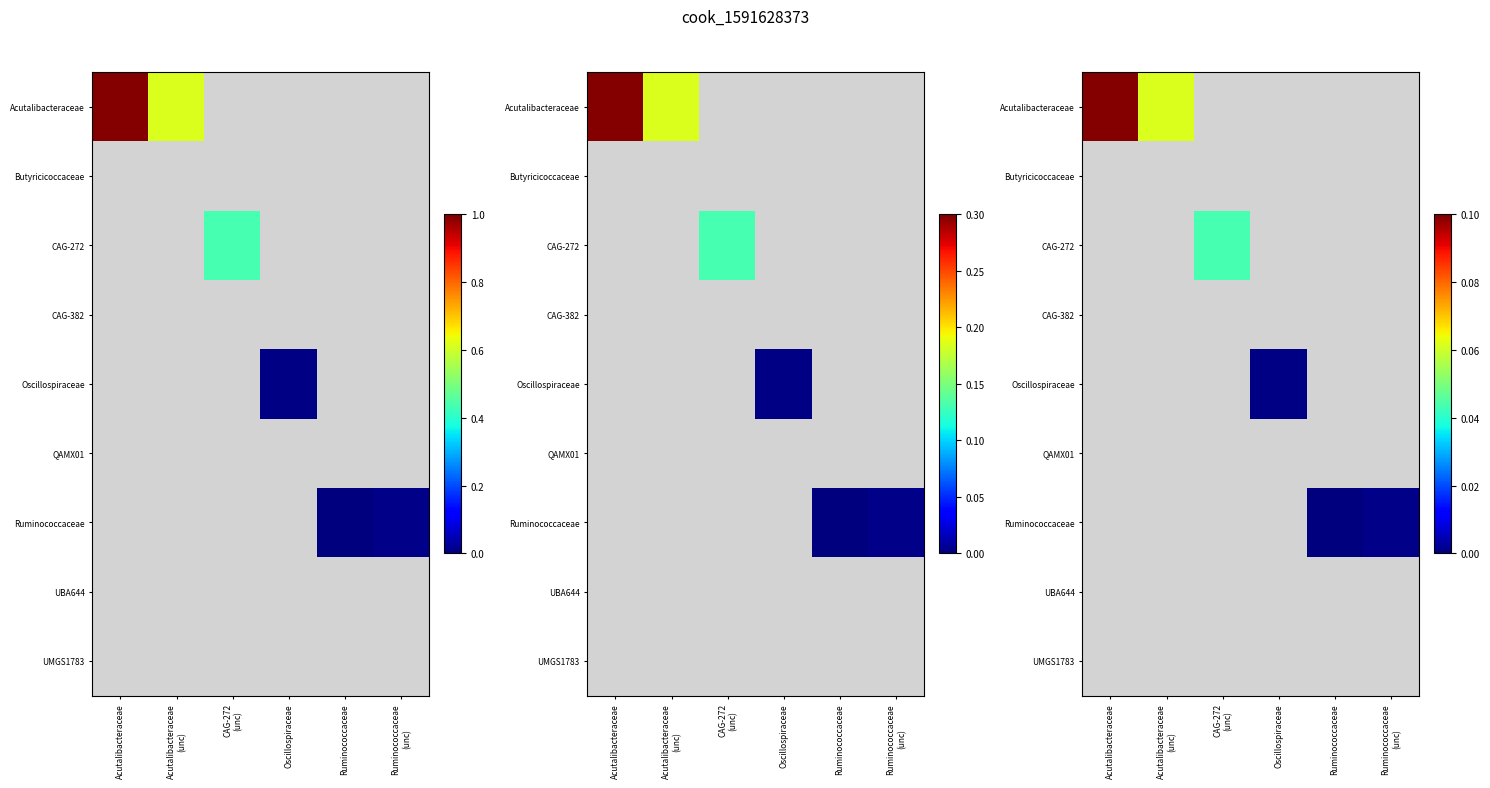

Is the value of UMGS1783 at Oscillospiraceae greater than the value of QAMX01 at Acutalibacteraceae?

No